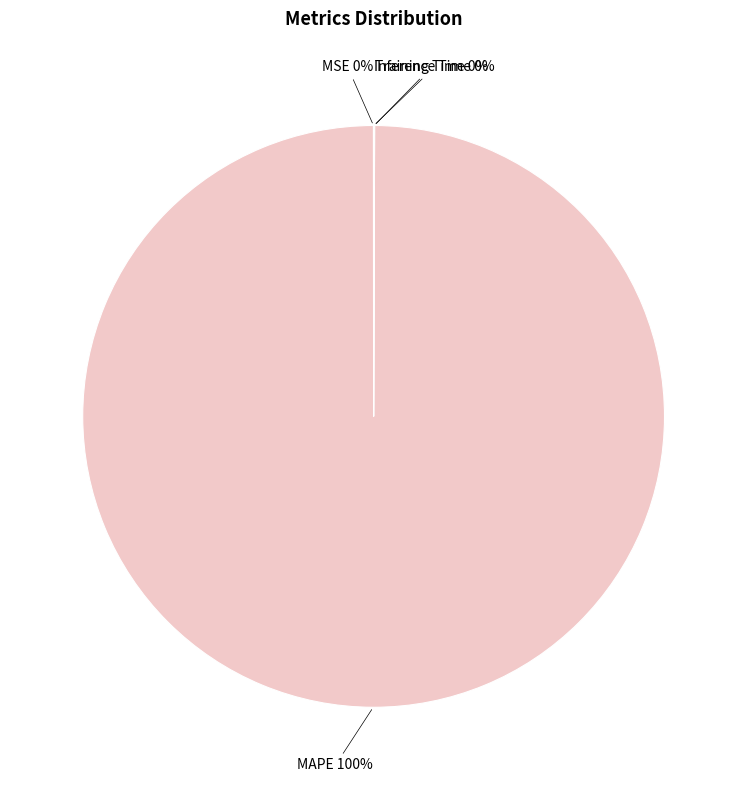

To the nearest percent, what is the average slice percentage?

25%